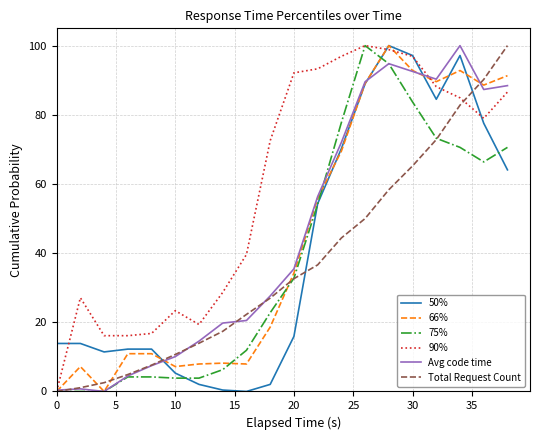

Which series has the largest total across all categories?

90%